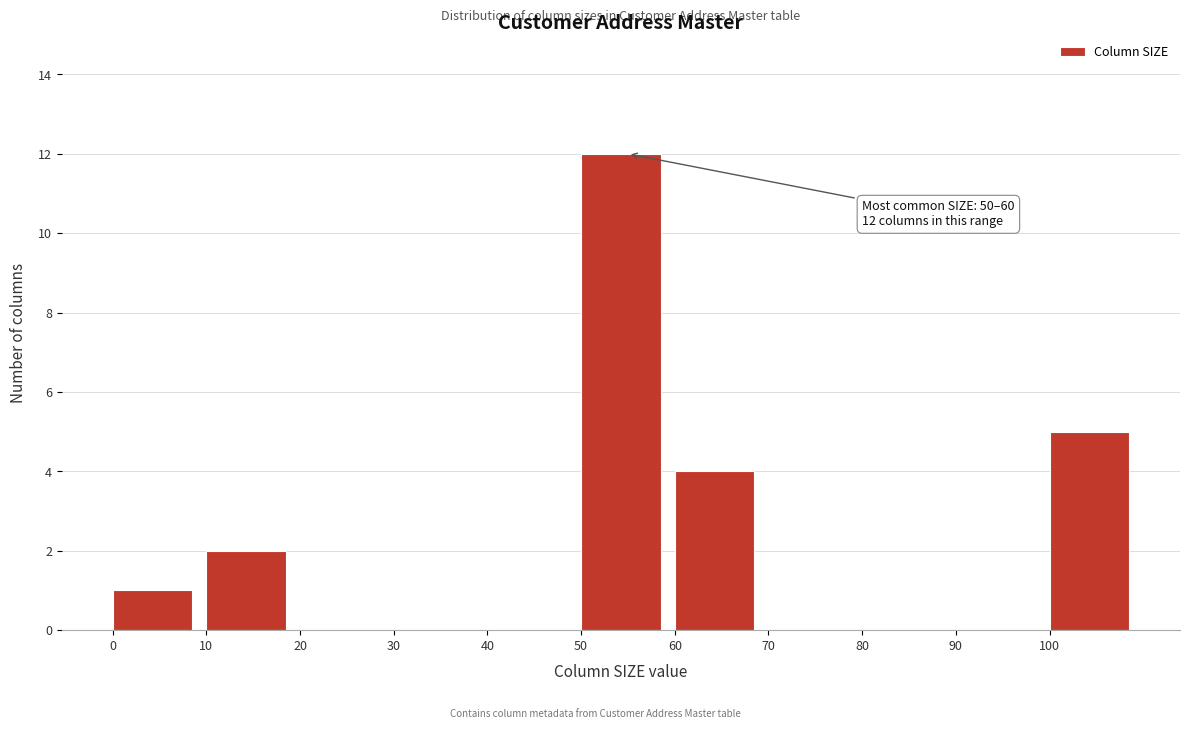

Which range on the x-axis has the tallest bar?

50 to 60